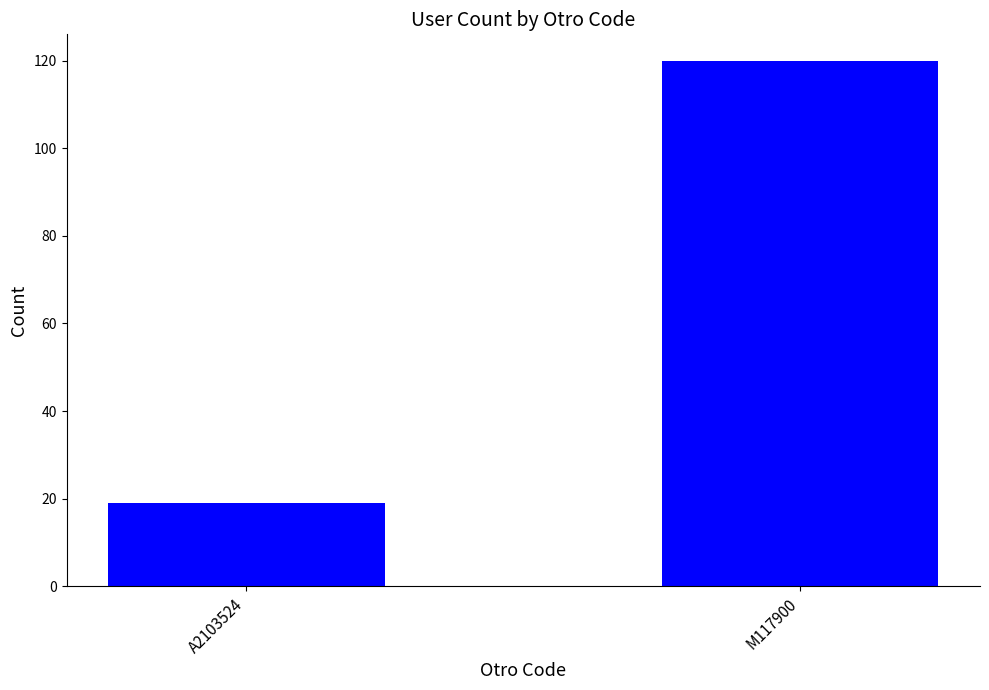

What is the value of the 2nd bar from the left?

120